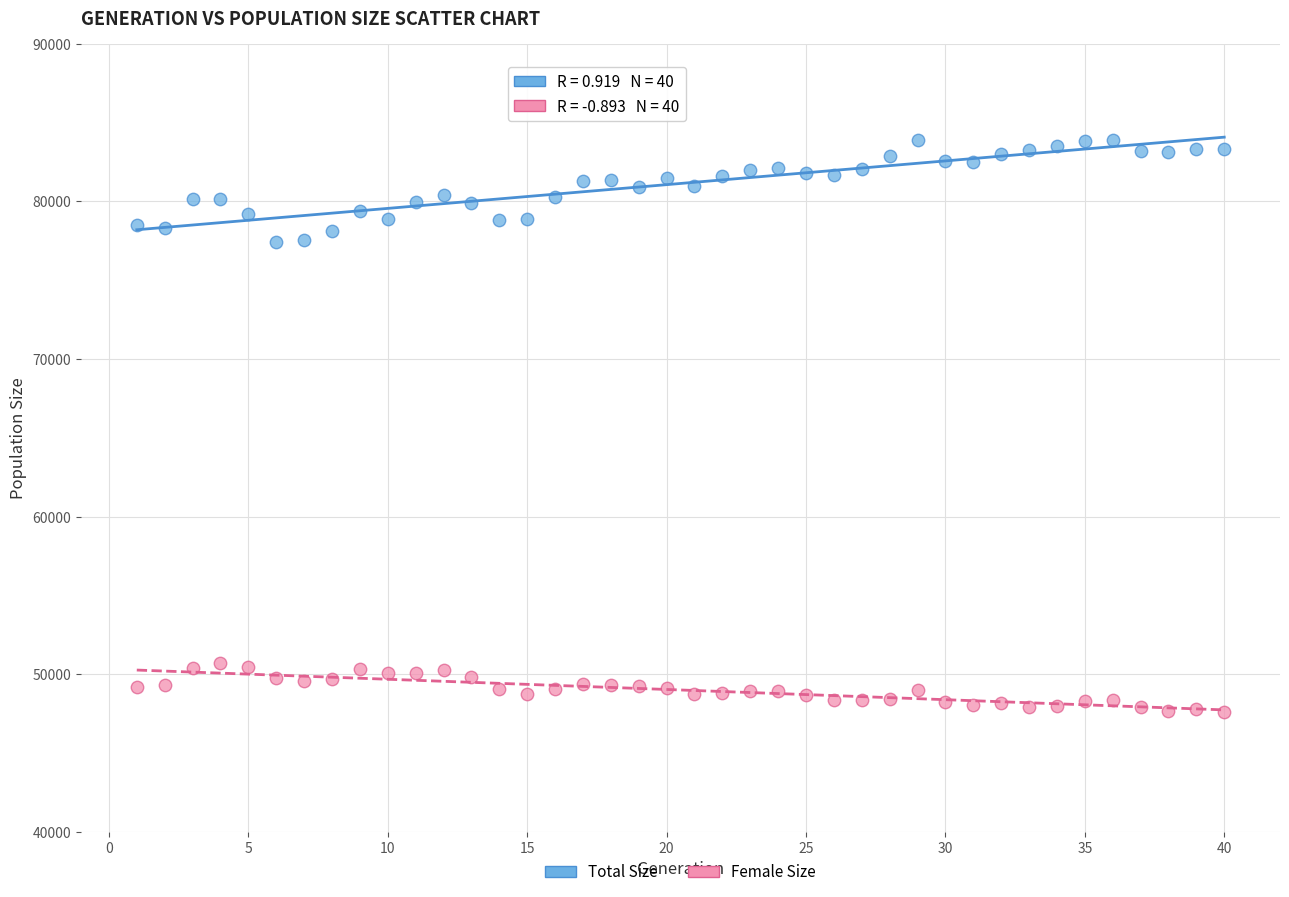

Across all data points, what is the range of Y values (max minus min)?

36318